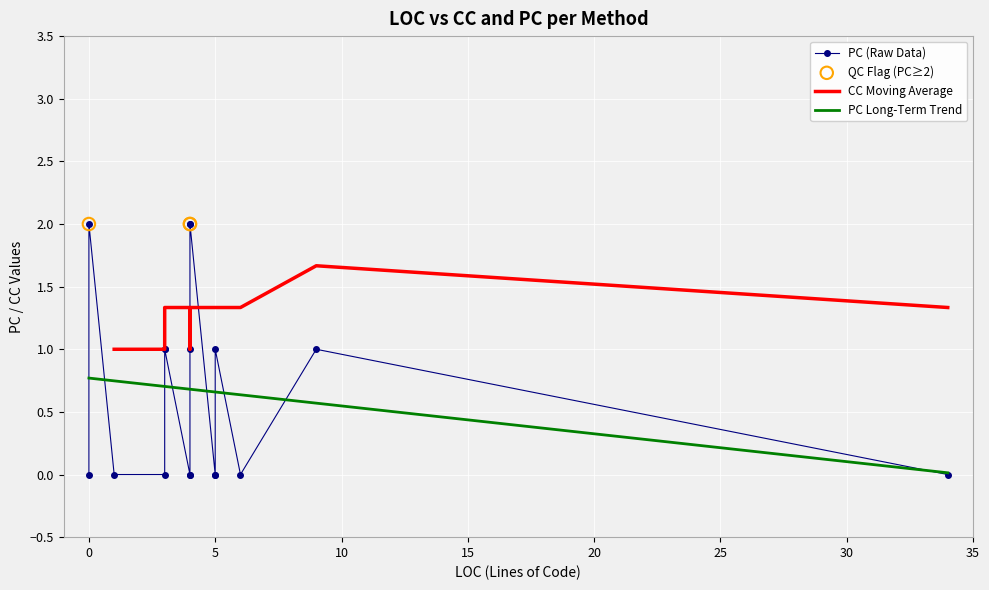

Which series contains the lowest Y value?

PC